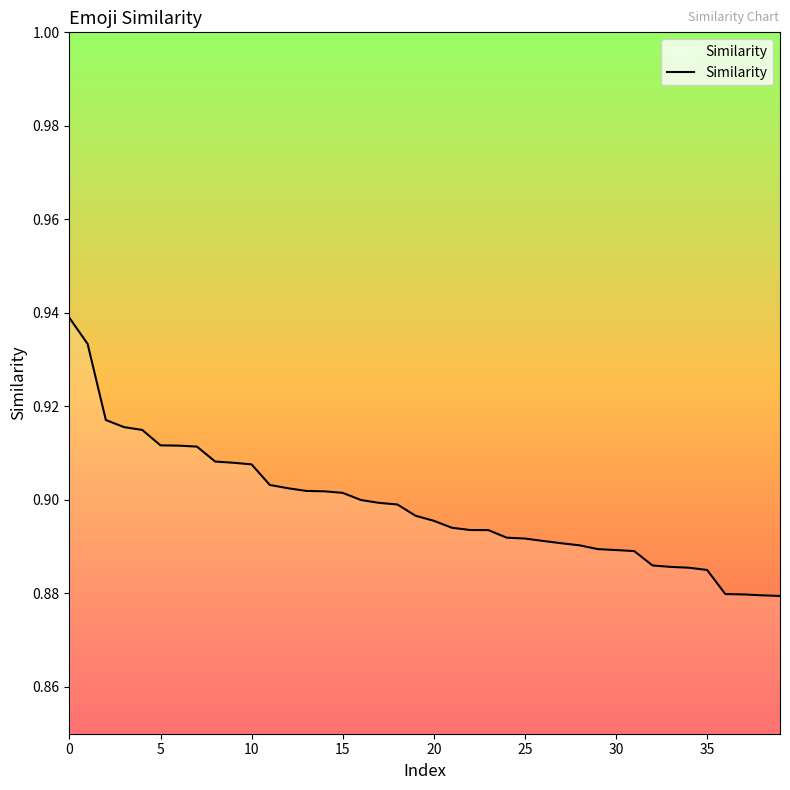

How many lines are shown in the chart?

1